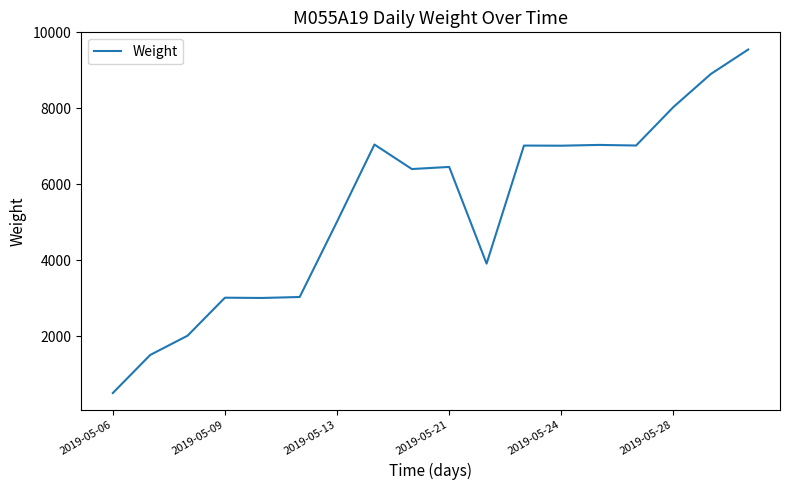

Is this an area chart (filled region under the line)?

No